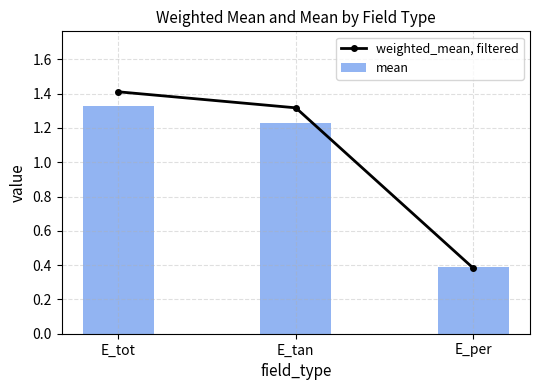

The mean series shows 0.4 at E_per. True or false?

True